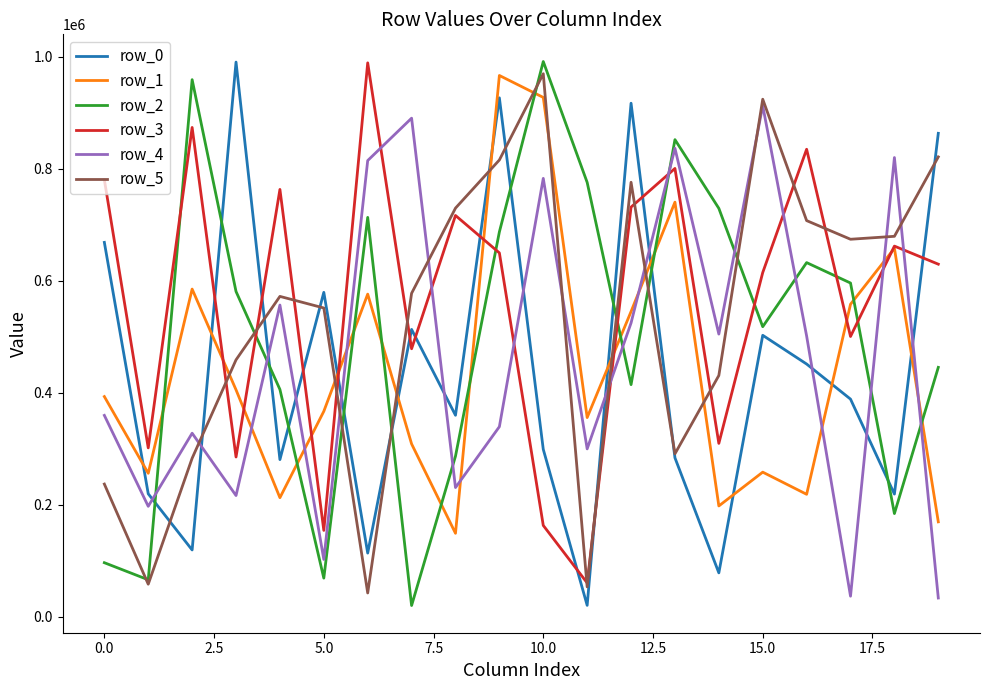

How many times do row_3 and row_0 cross each other?

11